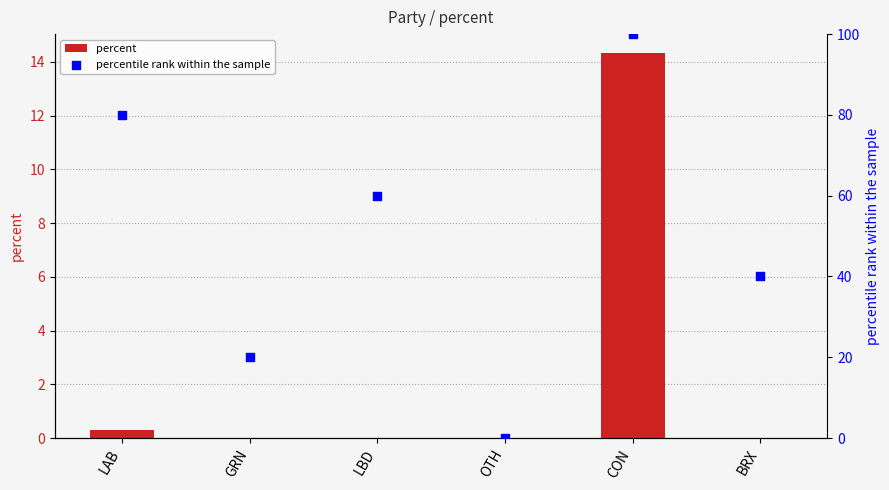

Which series has the largest total across all categories?

percentile rank within the sample